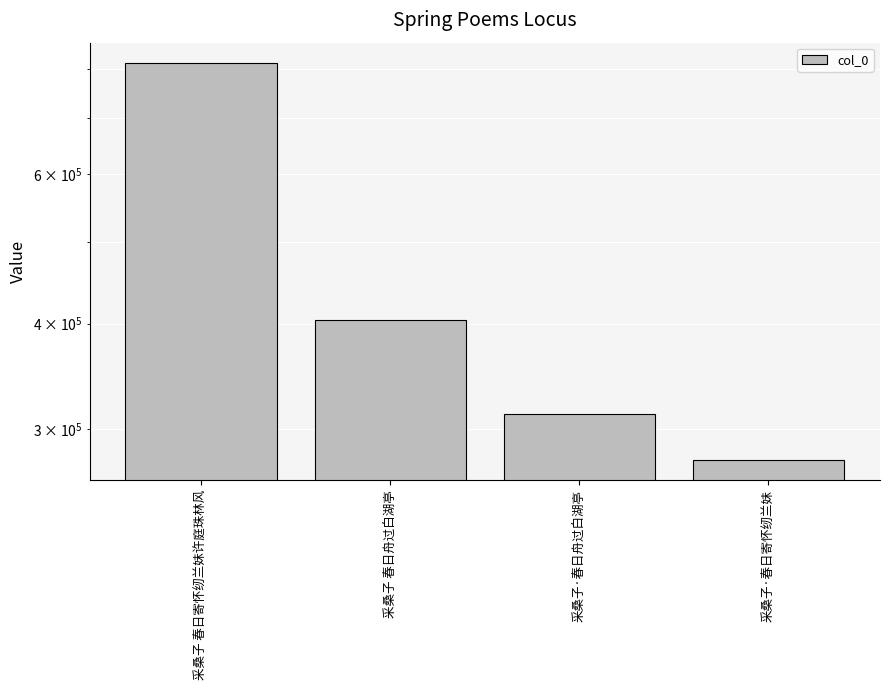

Count the number of data series in this chart.

1